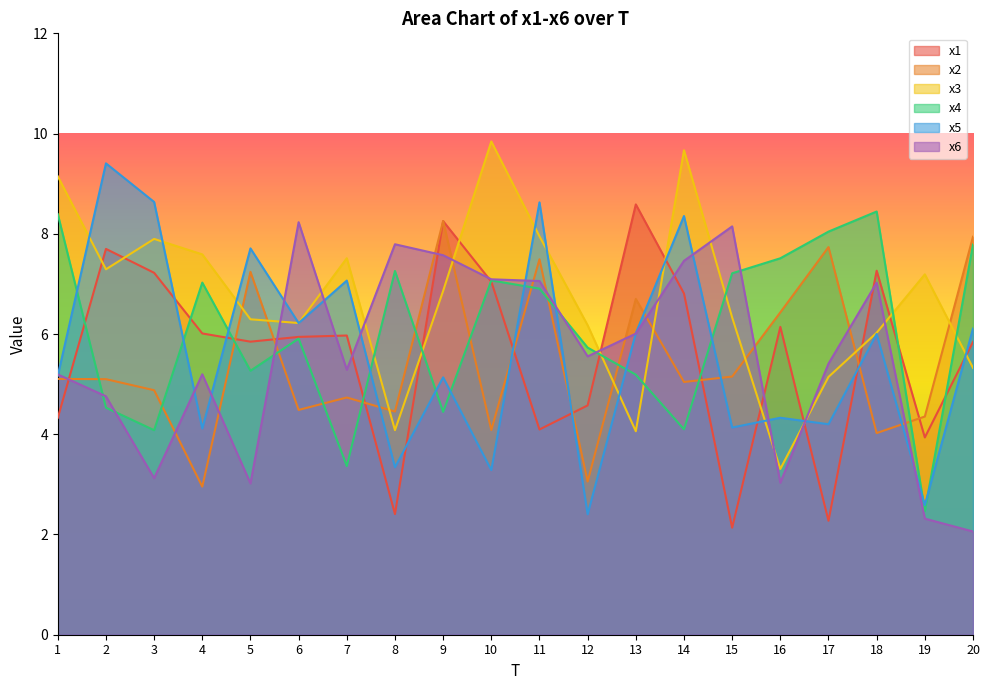

At which category does x3 reach its first local valley?

2